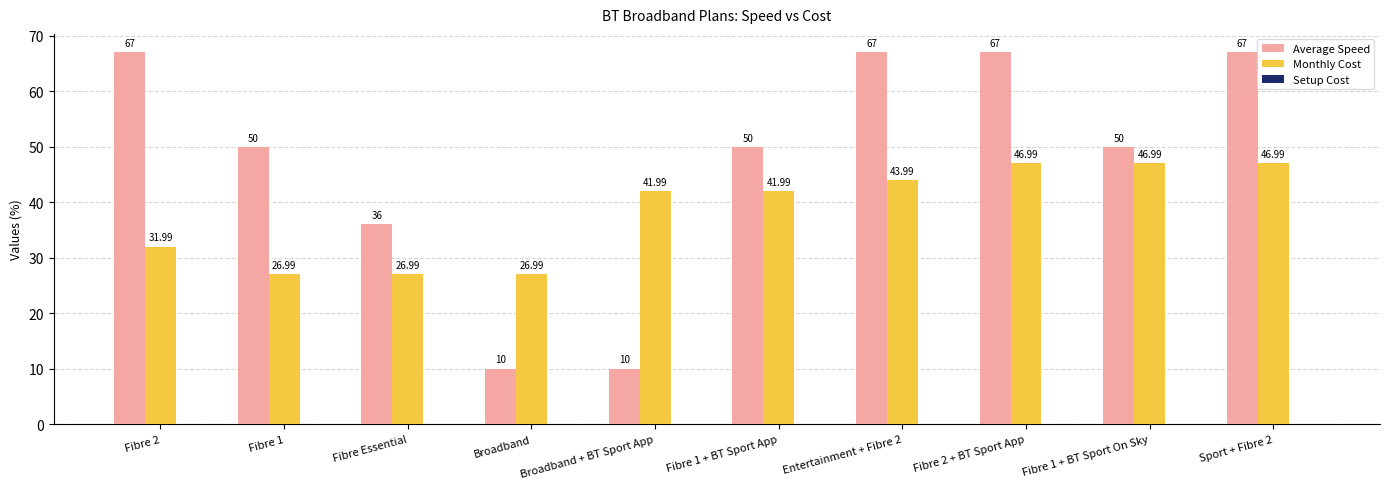

At which label is Average Speed closest to 38?

Fibre Essential